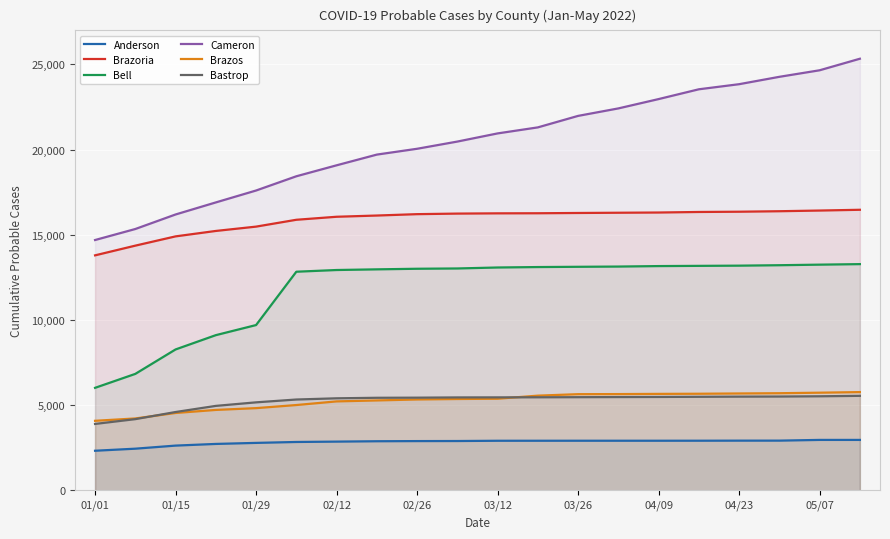

How many lines are shown in the chart?

6